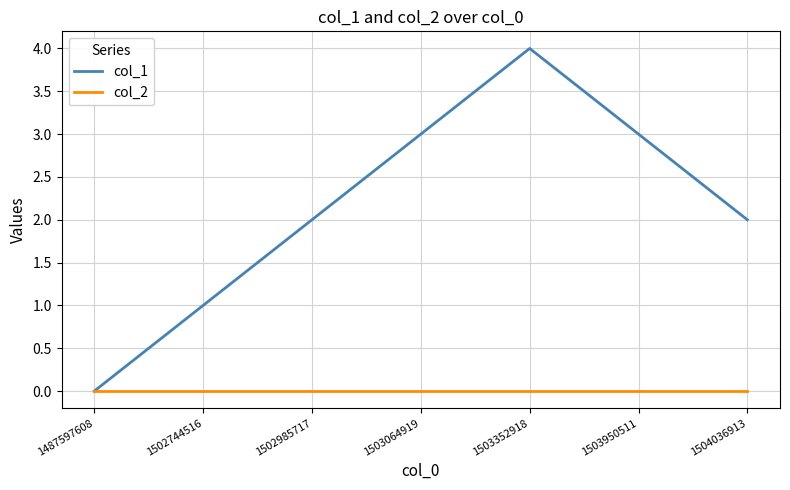

How many lines are shown in the chart?

2